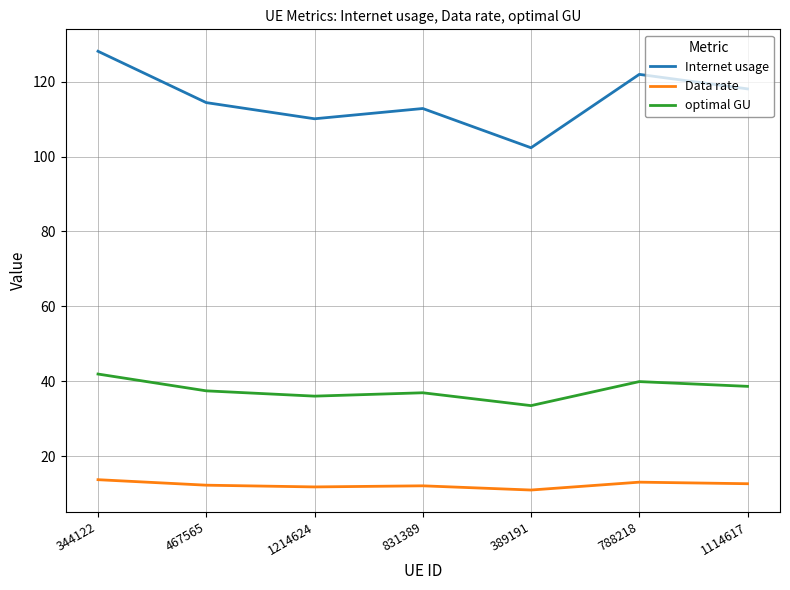

True or false: optimal GU and Internet usage cross at least once.

False